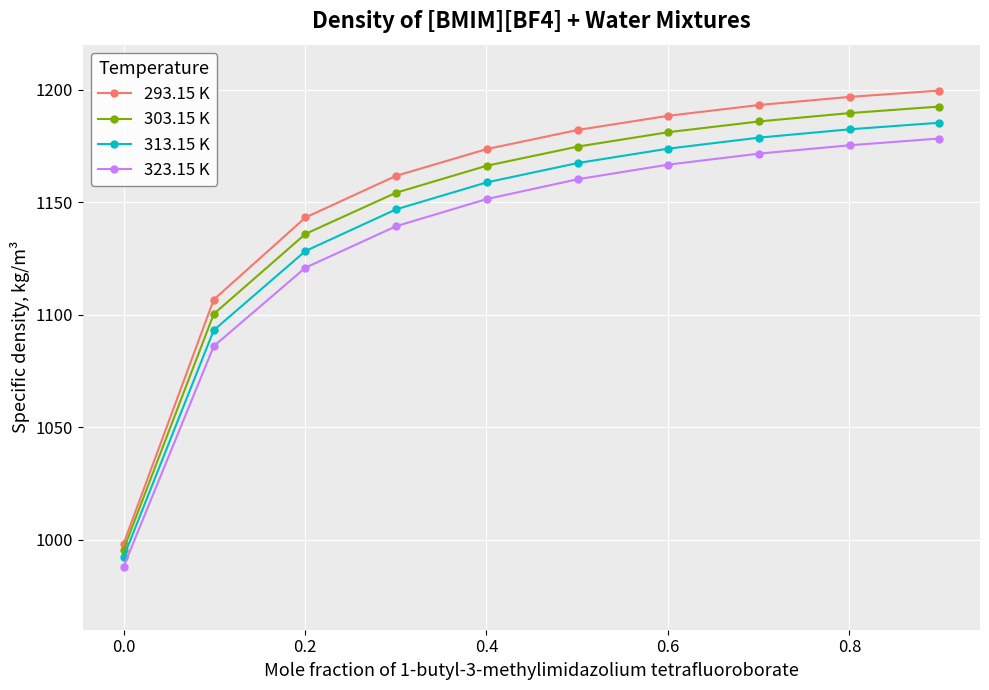

What are all the series names shown in the legend?

293.15 K, 303.15 K, 313.15 K, 323.15 K